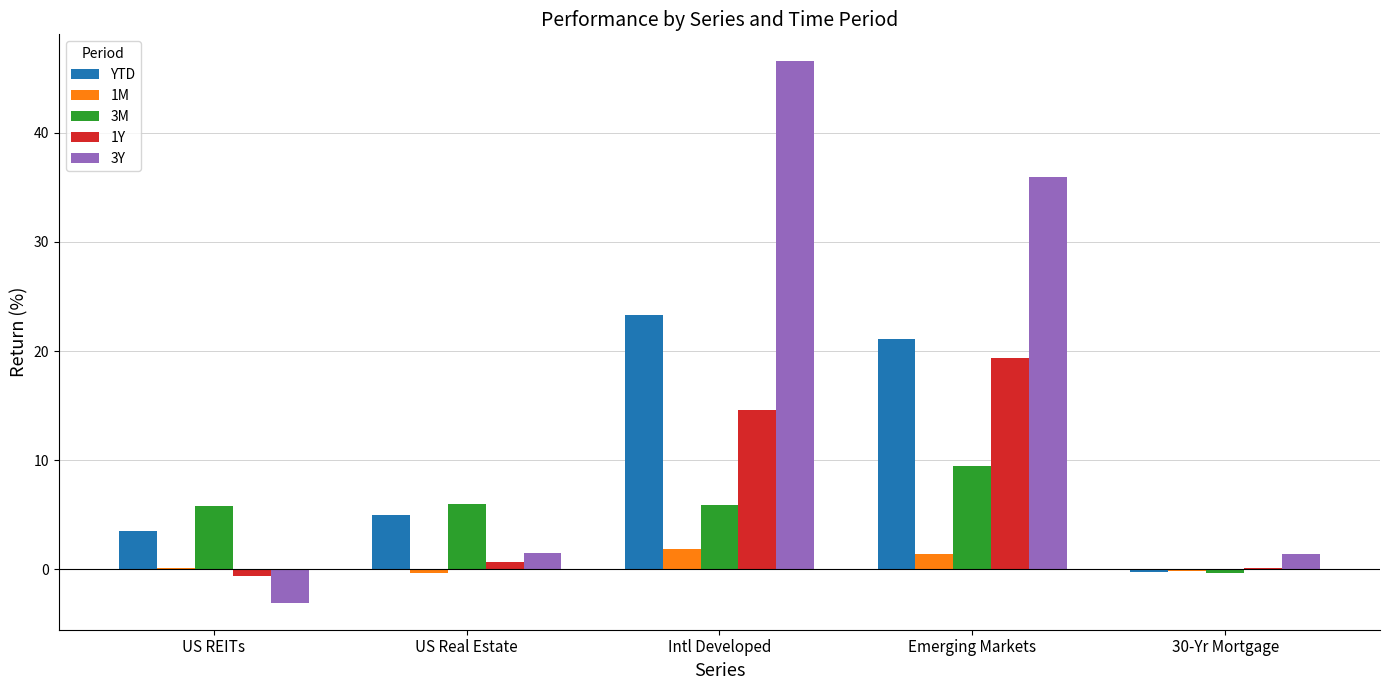

Which category has the highest value across all series?

Intl Developed